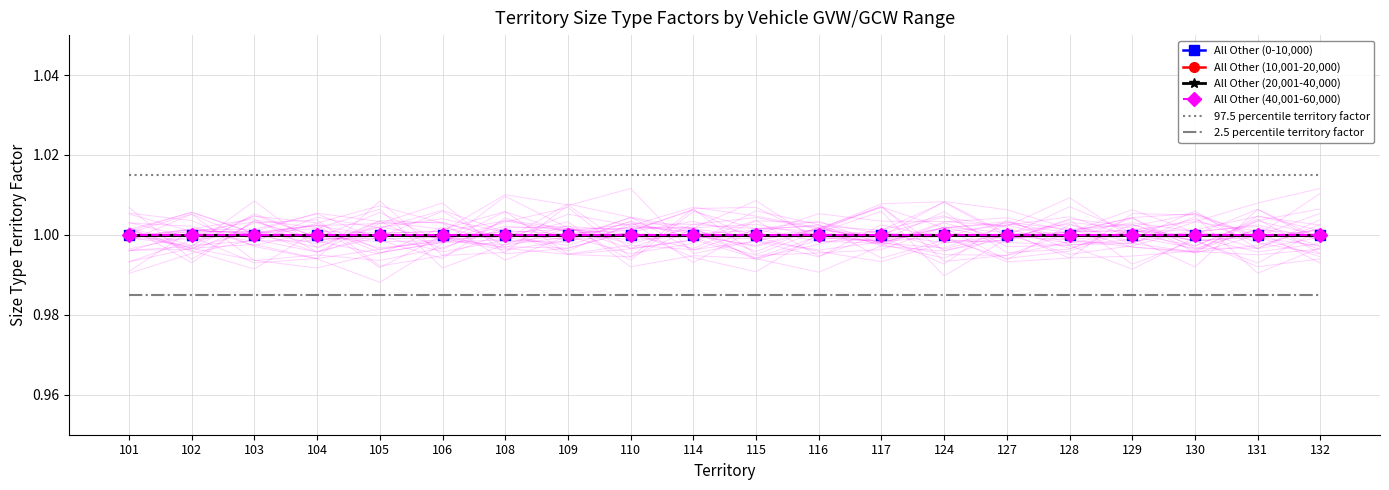

Reading left to right, extract all data points from this chart.

All Other (0-10,000): 1.0	1.0	1.0	1.0	1.0	1.0	1.0	1.0	1.0	1.0	1.0	1.0	1.0	1.0	1.0	1.0	1.0	1.0	1.0	1.0
All Other (10,001-20,000): 1.0	1.0	1.0	1.0	1.0	1.0	1.0	1.0	1.0	1.0	1.0	1.0	1.0	1.0	1.0	1.0	1.0	1.0	1.0	1.0
All Other (20,001-40,000): 1.0	1.0	1.0	1.0	1.0	1.0	1.0	1.0	1.0	1.0	1.0	1.0	1.0	1.0	1.0	1.0	1.0	1.0	1.0	1.0
All Other (40,001-60,000): 1.0	1.0	1.0	1.0	1.0	1.0	1.0	1.0	1.0	1.0	1.0	1.0	1.0	1.0	1.0	1.0	1.0	1.0	1.0	1.0
97.5 percentile territory factor: 1.0	1.0	1.0	1.0	1.0	1.0	1.0	1.0	1.0	1.0	1.0	1.0	1.0	1.0	1.0	1.0	1.0	1.0	1.0	1.0
2.5 percentile territory factor: 1.0	1.0	1.0	1.0	1.0	1.0	1.0	1.0	1.0	1.0	1.0	1.0	1.0	1.0	1.0	1.0	1.0	1.0	1.0	1.0